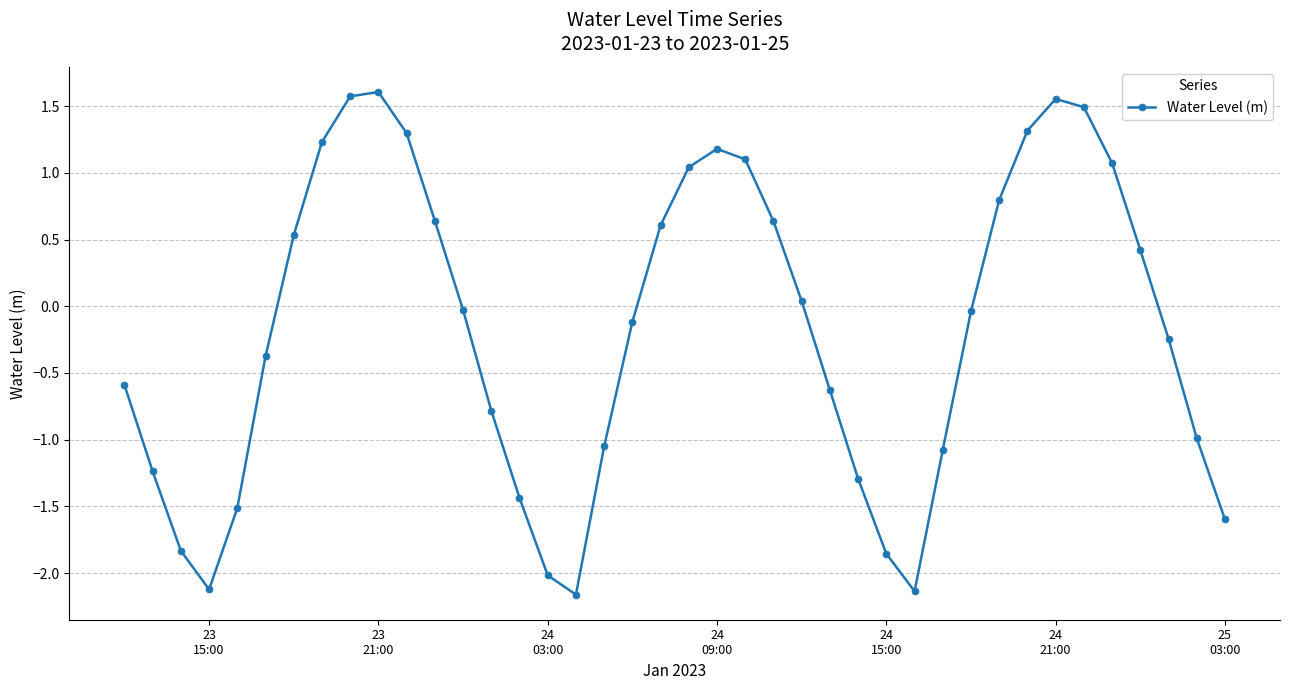

What is the difference between the maximum and minimum values?

3.8